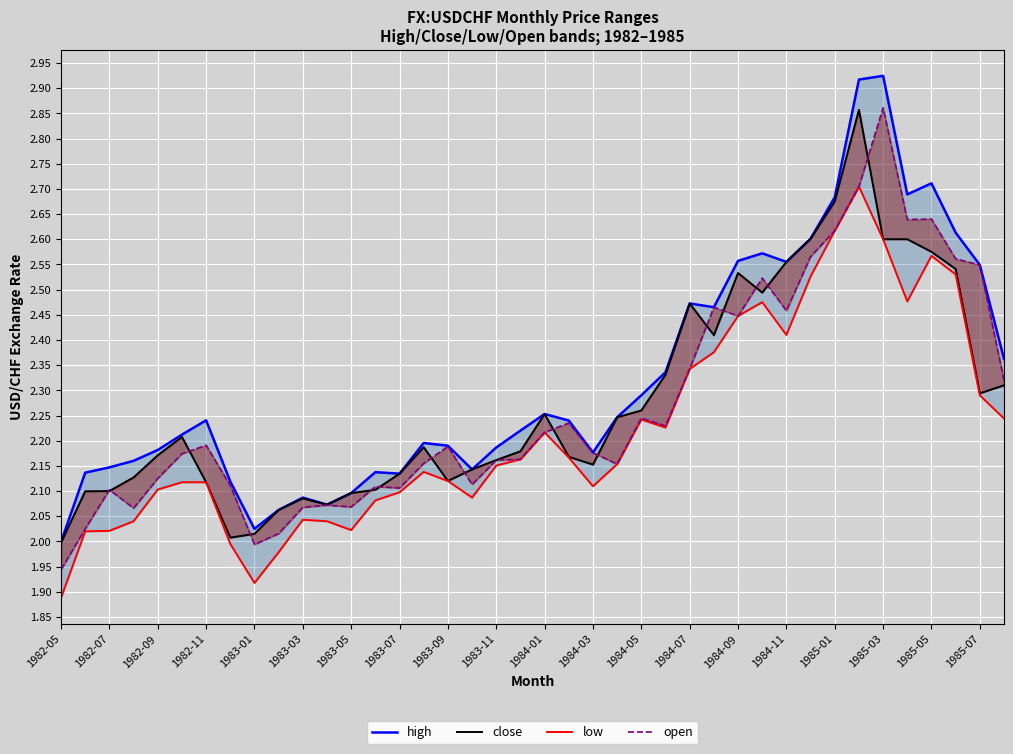

Count the number of categories in the chart.

40